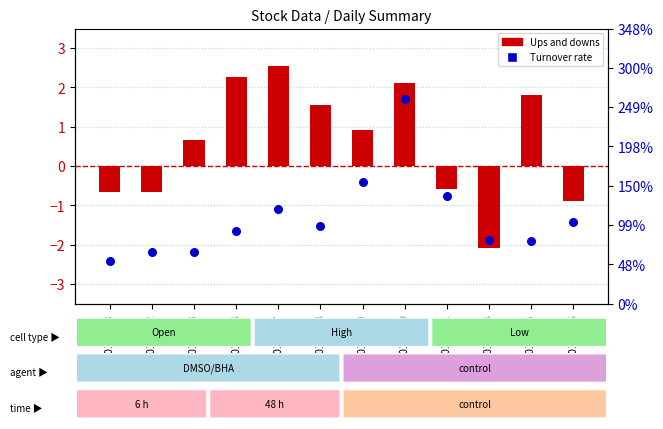

What is the total value across all series at 20190104?

3.2